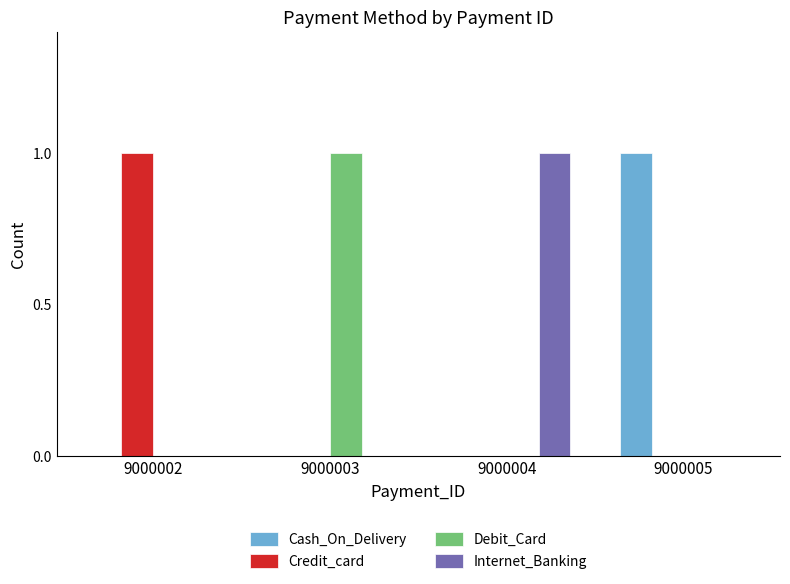

Reading right to left, list all the values displayed in this chart.

Cash_On_Delivery: 9000005=1	9000004=0	9000003=0	9000002=0
Credit_card: 9000005=0	9000004=0	9000003=0	9000002=1
Debit_Card: 9000005=0	9000004=0	9000003=1	9000002=0
Internet_Banking: 9000005=0	9000004=1	9000003=0	9000002=0